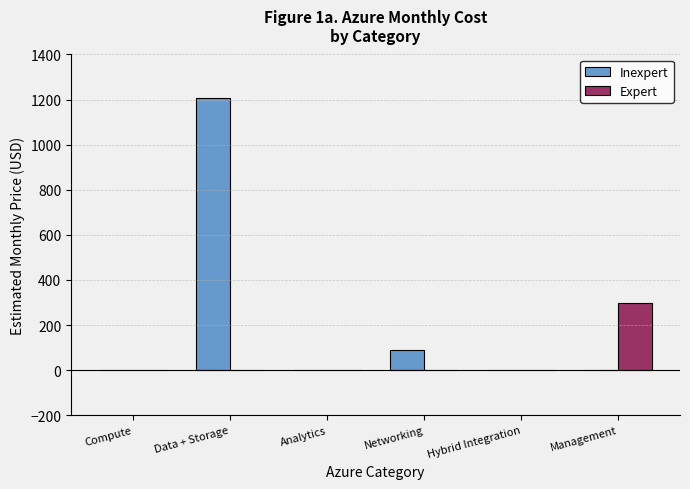

What is the sum of all Expert values?

300.0